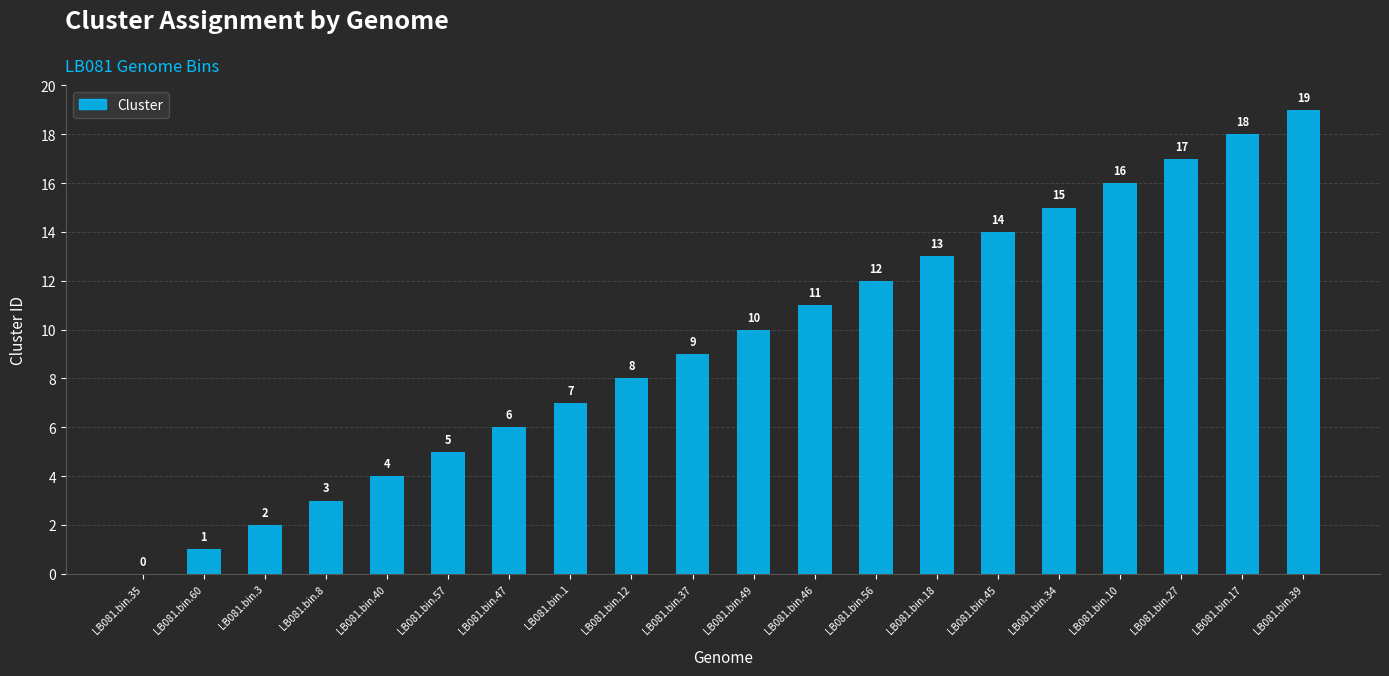

What is the maximum value shown in the chart?

19